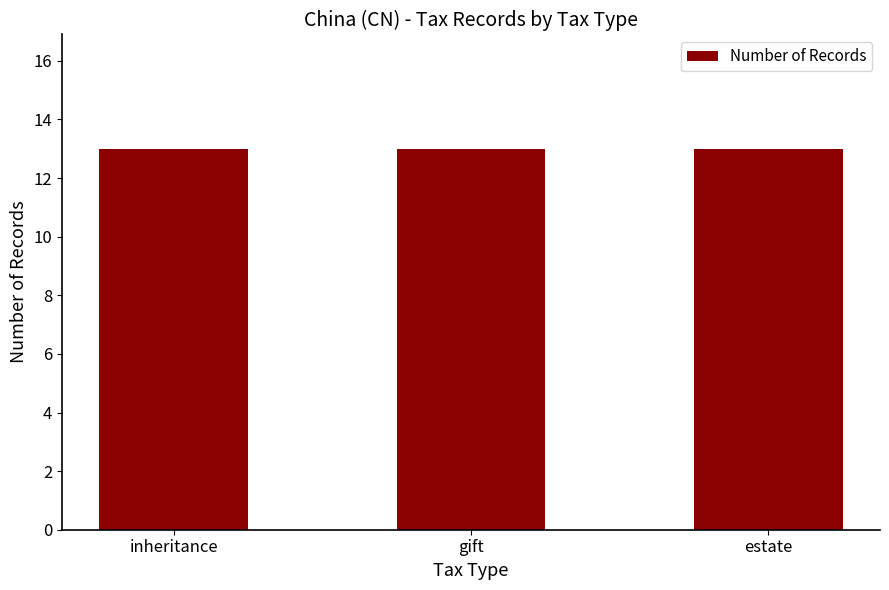

True or false: the data shows 3321 at inheritance.

False